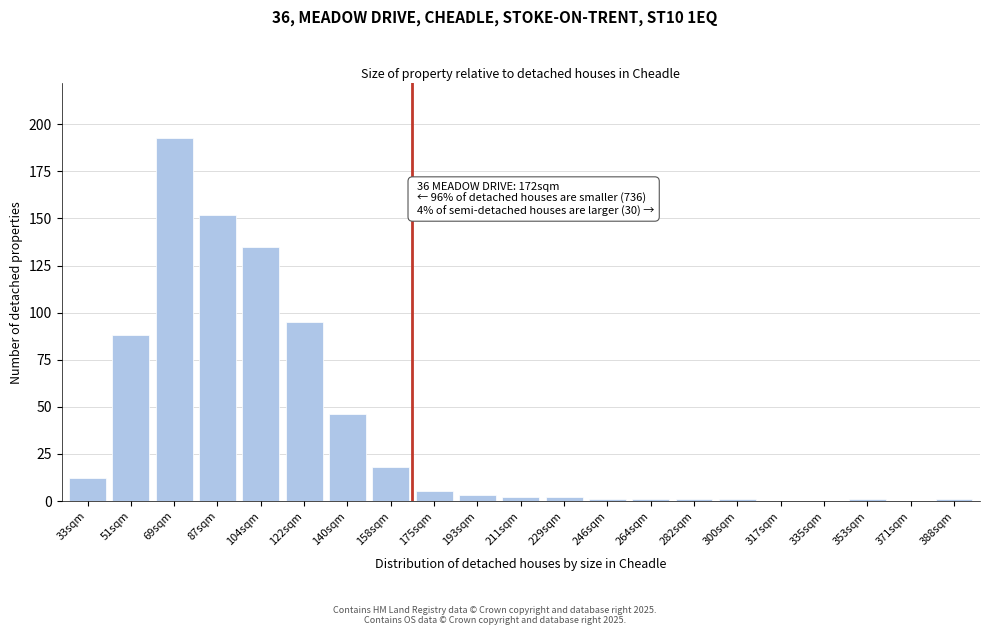

Reading left to right, transcribe all the data shown in this chart.

33sqm=12	51sqm=88	69sqm=193	87sqm=152	104sqm=135	122sqm=95	140sqm=46	158sqm=18	175sqm=5	193sqm=3	211sqm=2	229sqm=2	246sqm=1	264sqm=1	282sqm=1	300sqm=1	317sqm=0	335sqm=0	353sqm=1	371sqm=0	388sqm=1